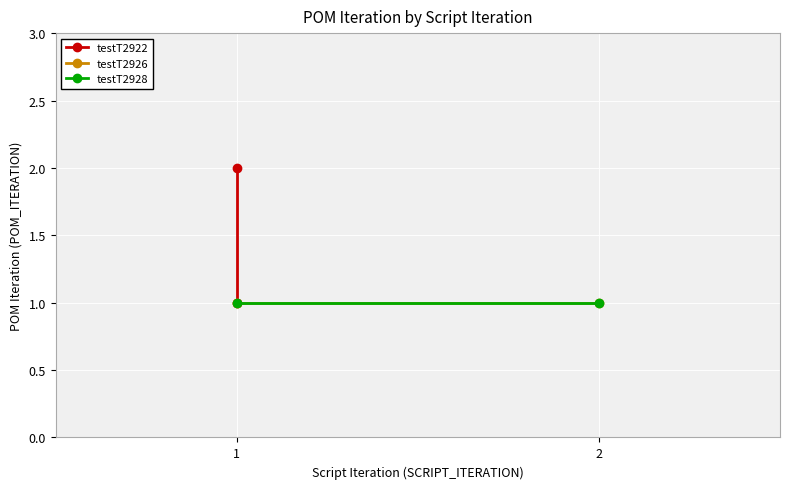

What is the total value across all series at 1?

3